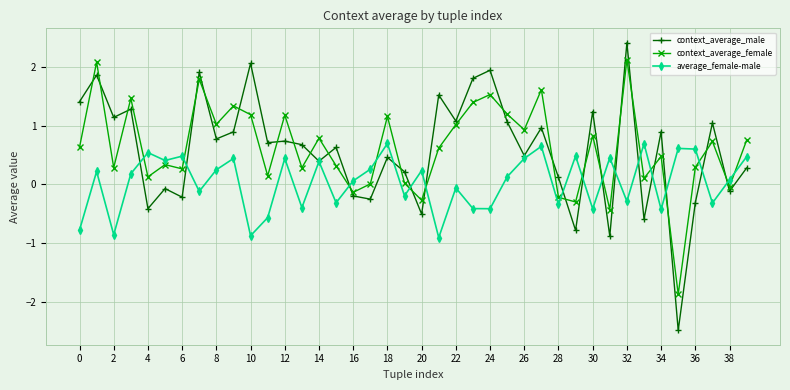

Which series has the widest spread of values?

context_average_male